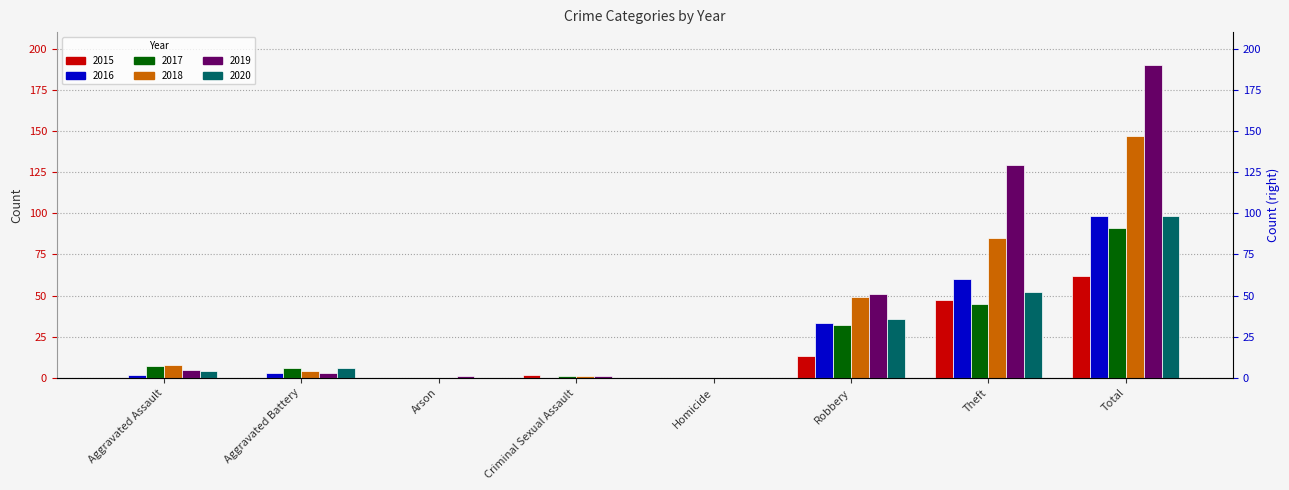

What is the total value across all series at Arson?

1